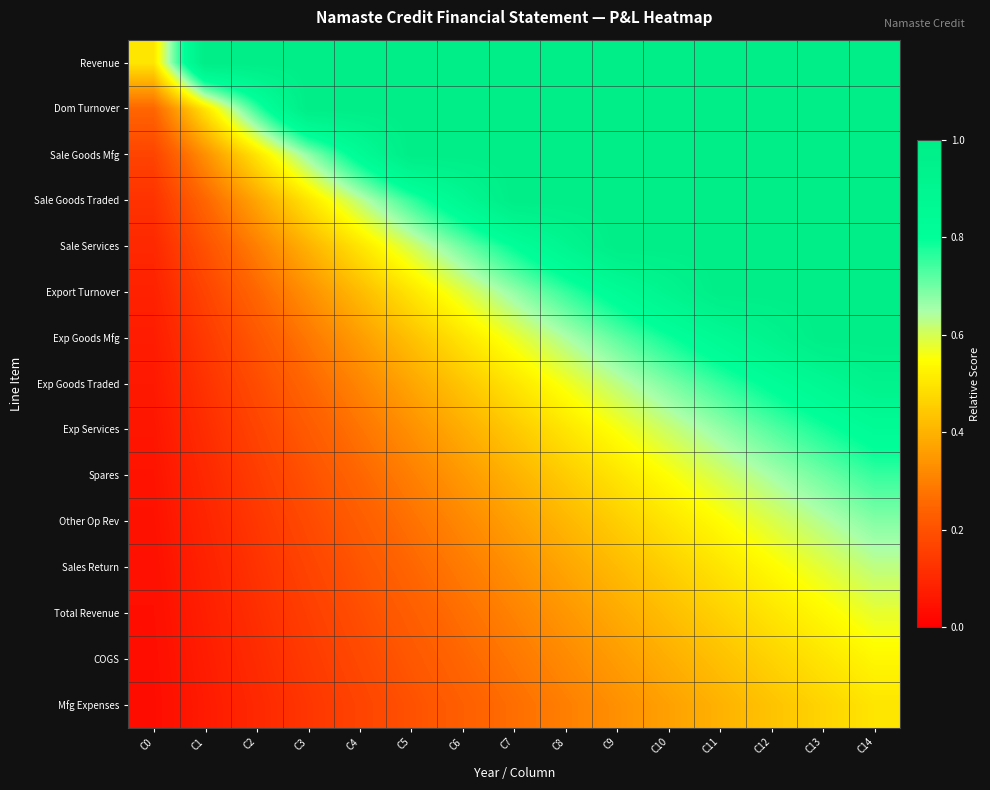

At which category is the sum across all series the highest?

C14